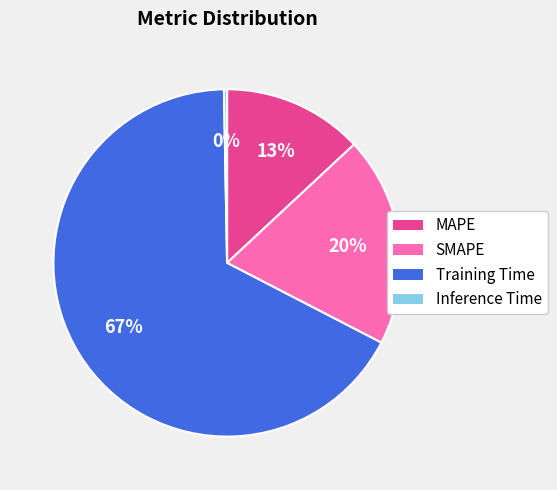

How many segments does this pie chart have?

4